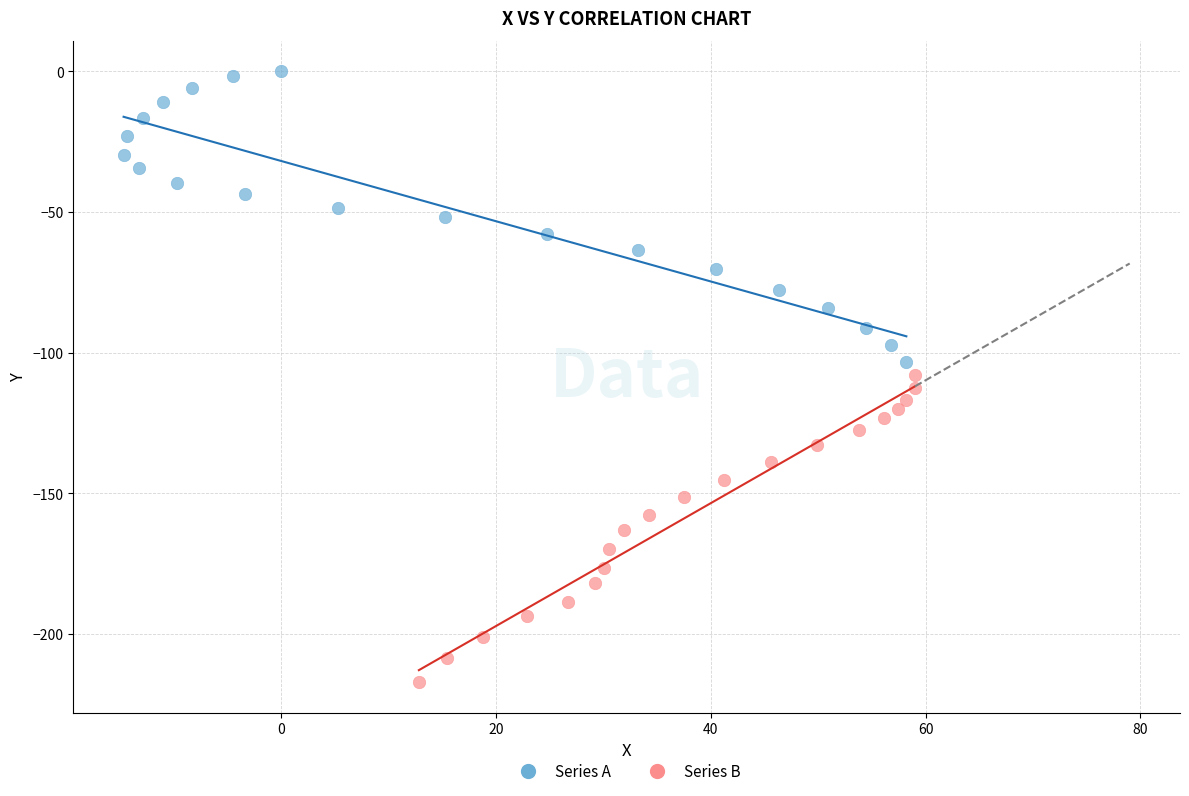

Which series reaches the minimum Y coordinate?

Series B